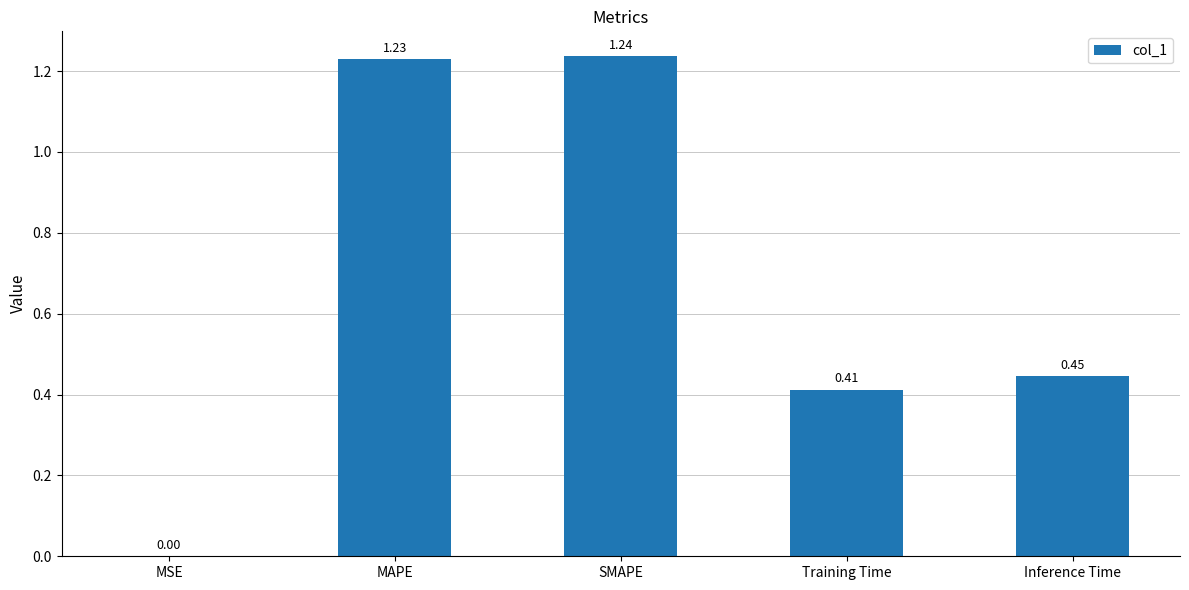

Which label corresponds to the largest value in the chart?

SMAPE